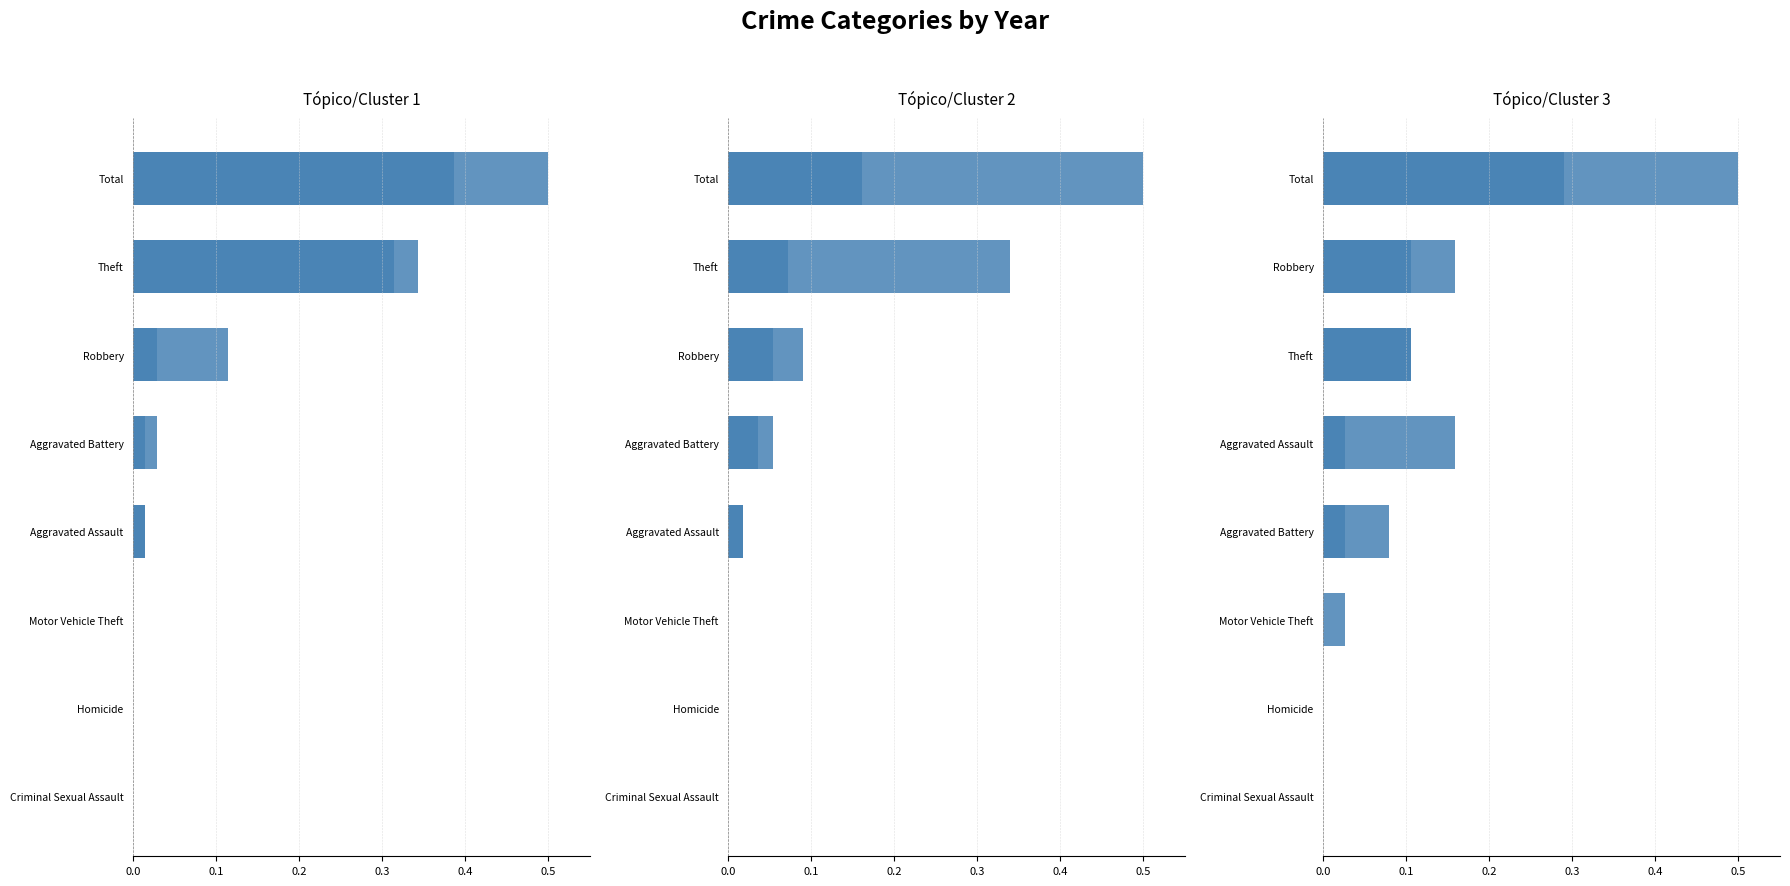

How many values in 2018 are above zero?

5